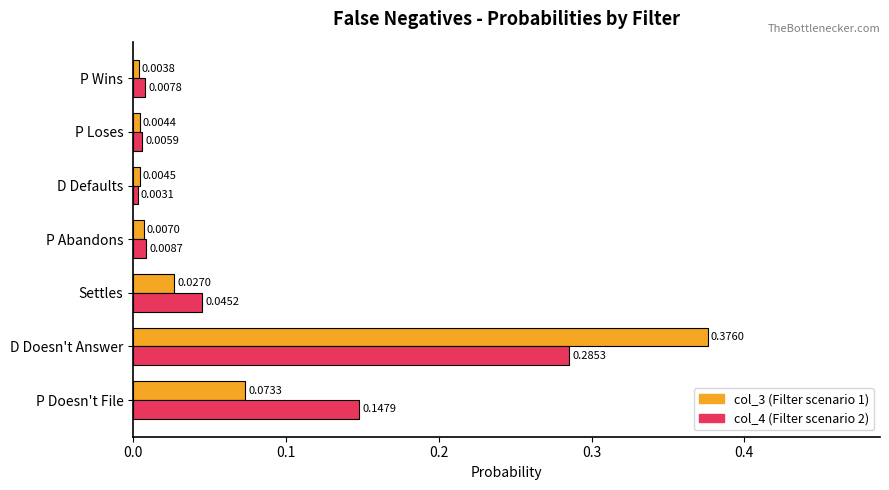

Which category has the highest value across all series?

D Doesn't Answer